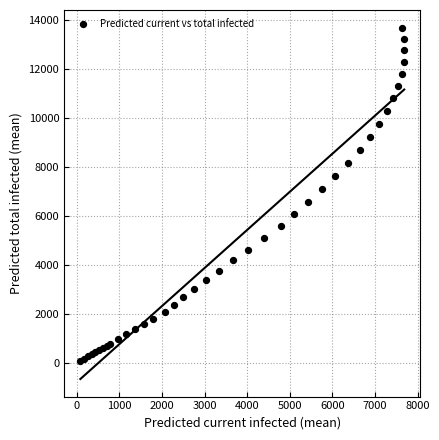

What is the range of X values (max minus min)?

7596